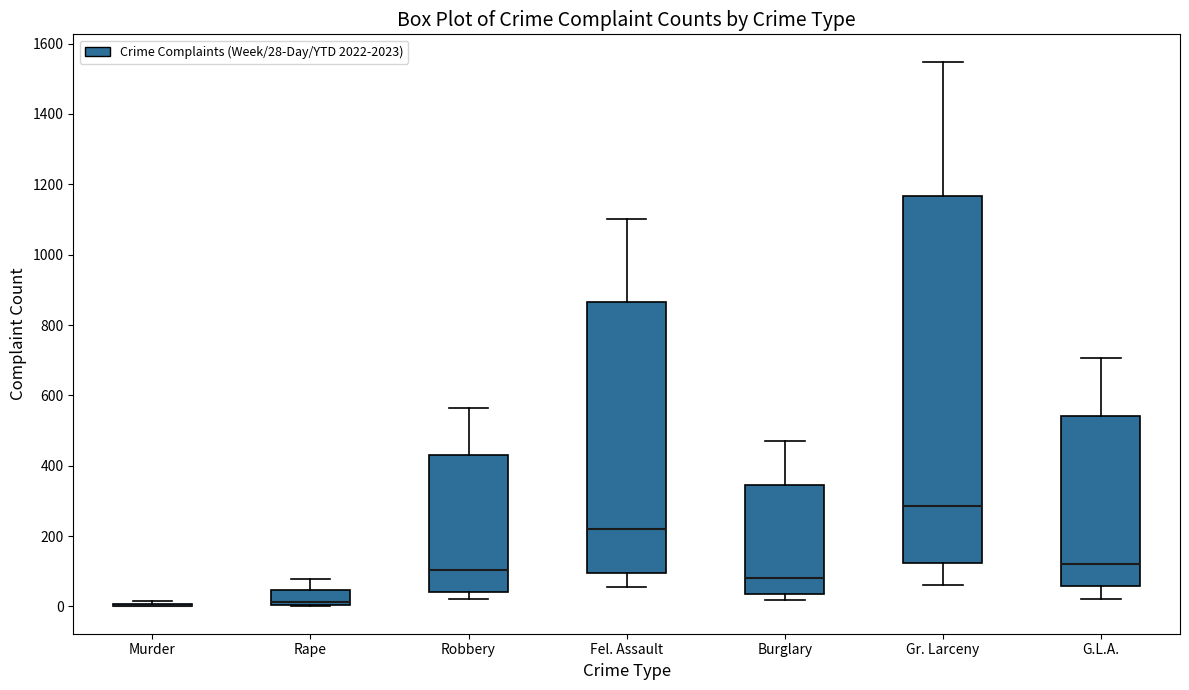

Reading left to right, read every box against the y-axis: the position of its median line, the range the box covers, and the ends of its whiskers. The values are not printed on the chart, so give them approximately, as read against the axis.

Murder: box collapsed to a line at 0, whiskers 0 to 20
Rape: median 20, box 0 to 40, whiskers 0 to 80
Robbery: median 100, box 40 to 440, whiskers 20 to 560
Fel. Assault: median 220, box 100 to 860, whiskers 60 to 1100
Burglary: median 80, box 40 to 340, whiskers 20 to 480
Gr. Larceny: median 280, box 120 to 1160, whiskers 60 to 1540
G.L.A.: median 120, box 60 to 540, whiskers 20 to 700